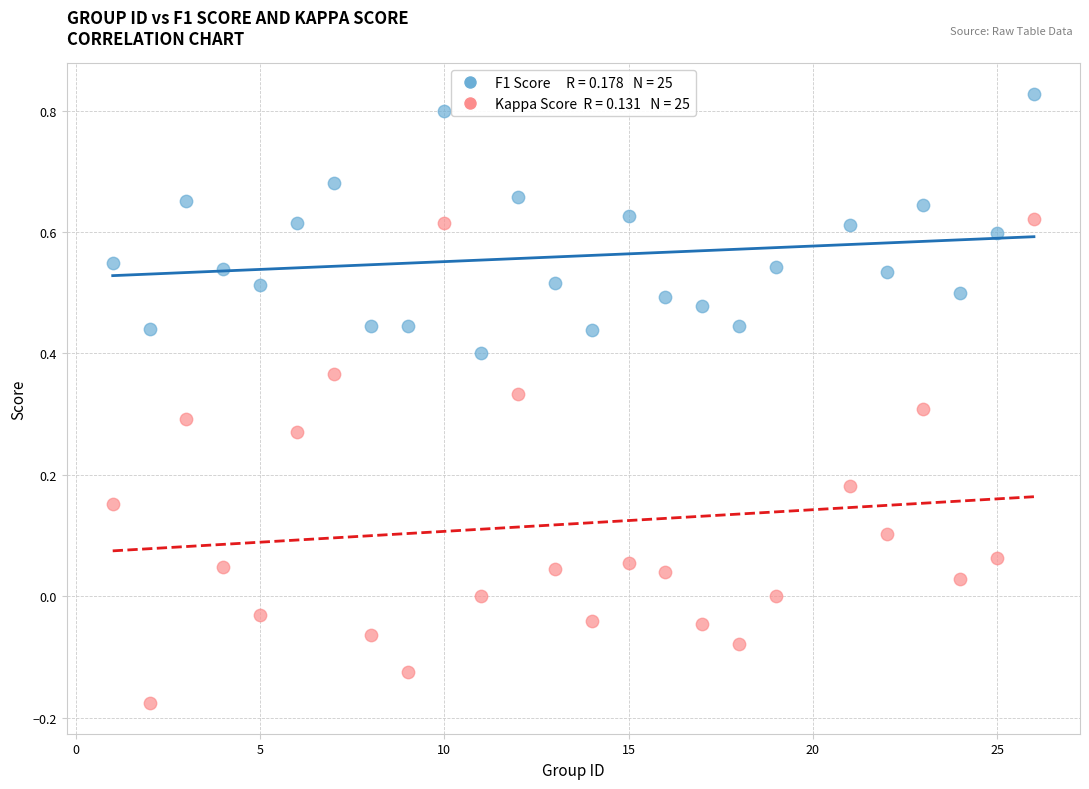

Across all data points, what is the range of X values (max minus min)?

25.0